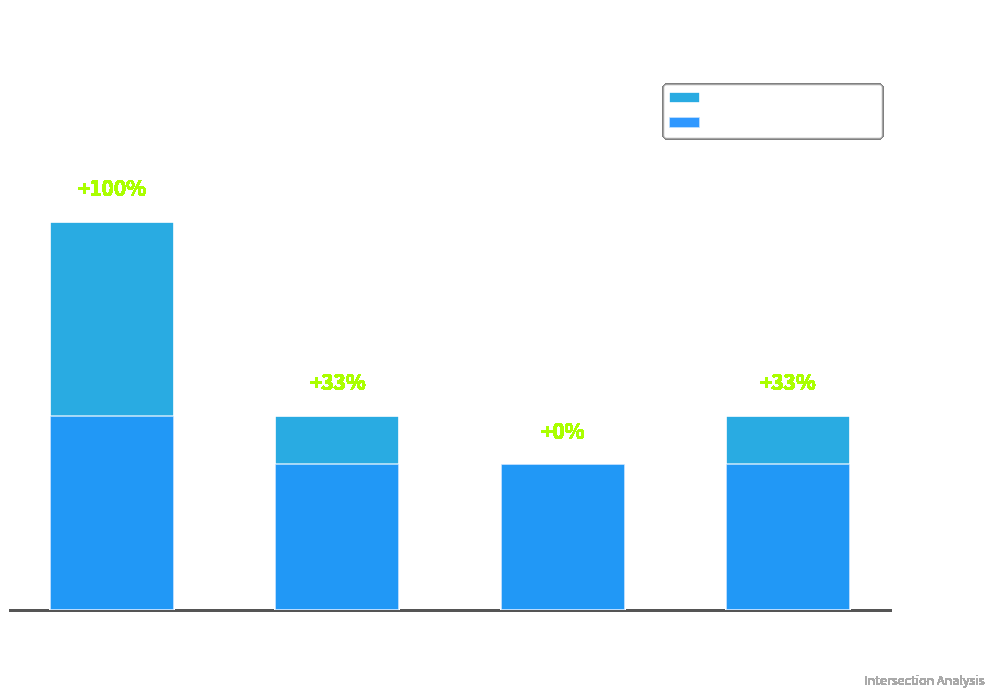

Reading left to right, what are all the values shown in this chart?

Max Intersection Count: GO-BP=8	GO-MF=4	GO-CC=3	KEGG=4
2nd Highest Count: GO-BP=4	GO-MF=3	GO-CC=3	KEGG=3